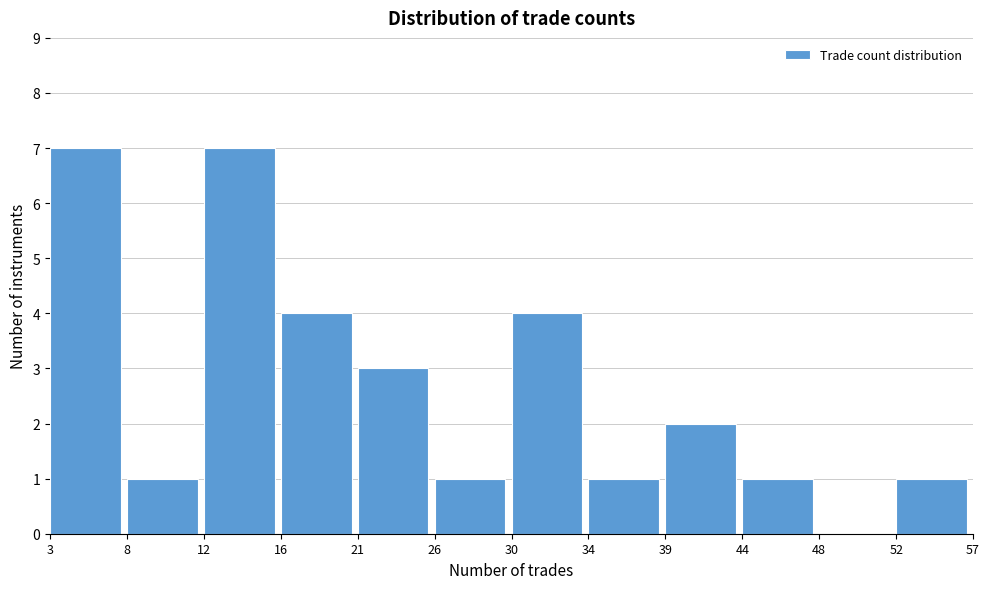

Reading left to right, list every bar in this chart as the range it spans on the x-axis followed by its height. The values are not printed on the chart, so give them approximately, as read against the axis.

3 to 8: 7
8 to 12: 1
12 to 16: 7
16 to 21: 4
21 to 26: 3
26 to 30: 1
30 to 34: 4
34 to 39: 1
39 to 44: 2
44 to 48: 1
48 to 52: 0
52 to 57: 1